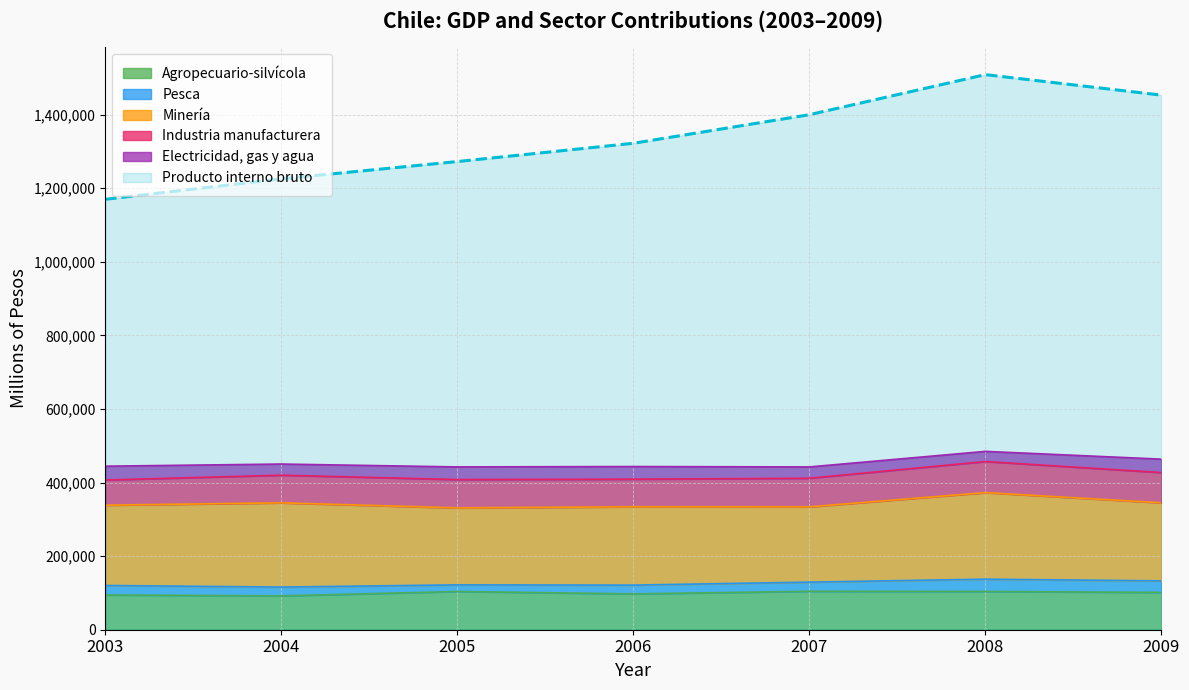

The value of Producto interno bruto at 2004 is 1225199. True or false?

True